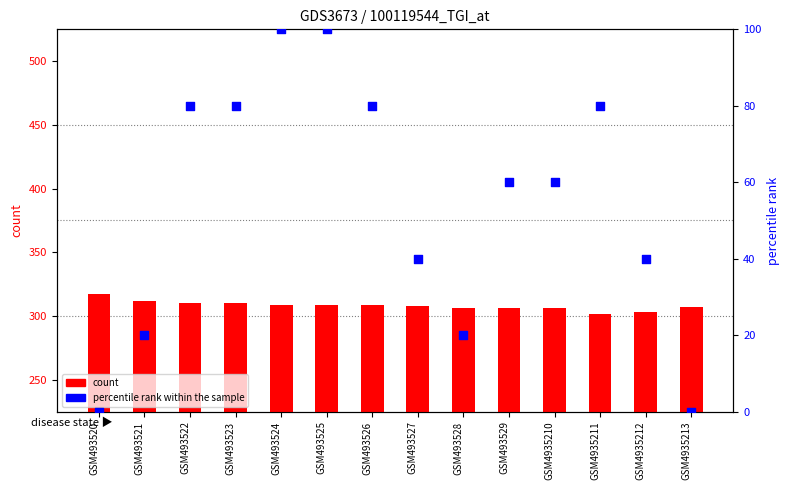

What are all the series names shown in the legend?

count, percentile rank within the sample